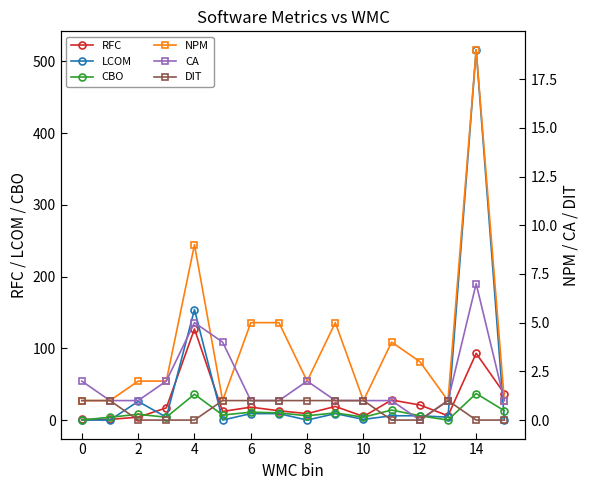

True or false: RFC has more than 1 interior local peaks.

True